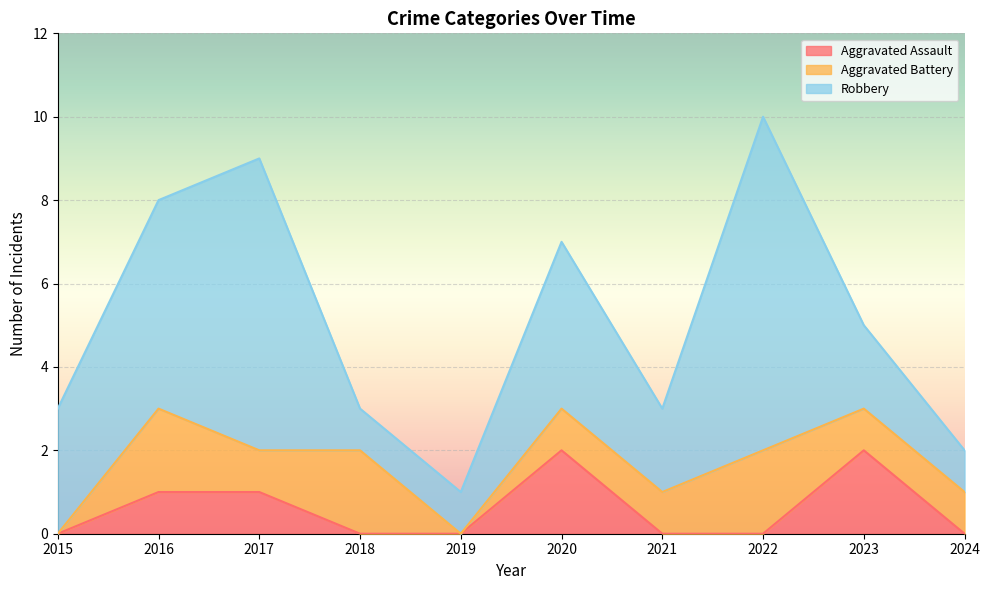

Where is the first local minimum for Aggravated Battery?

2017